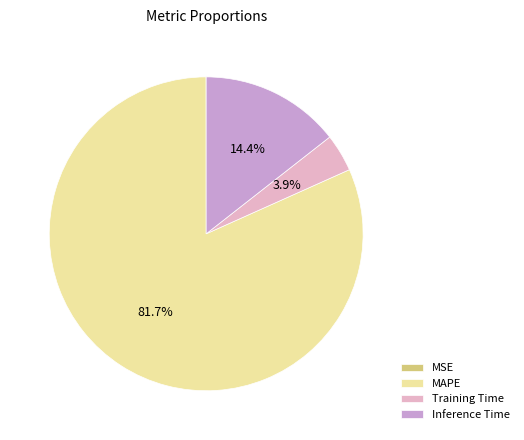

To the nearest percent, what is the combined percentage of MAPE and Training Time?

86%